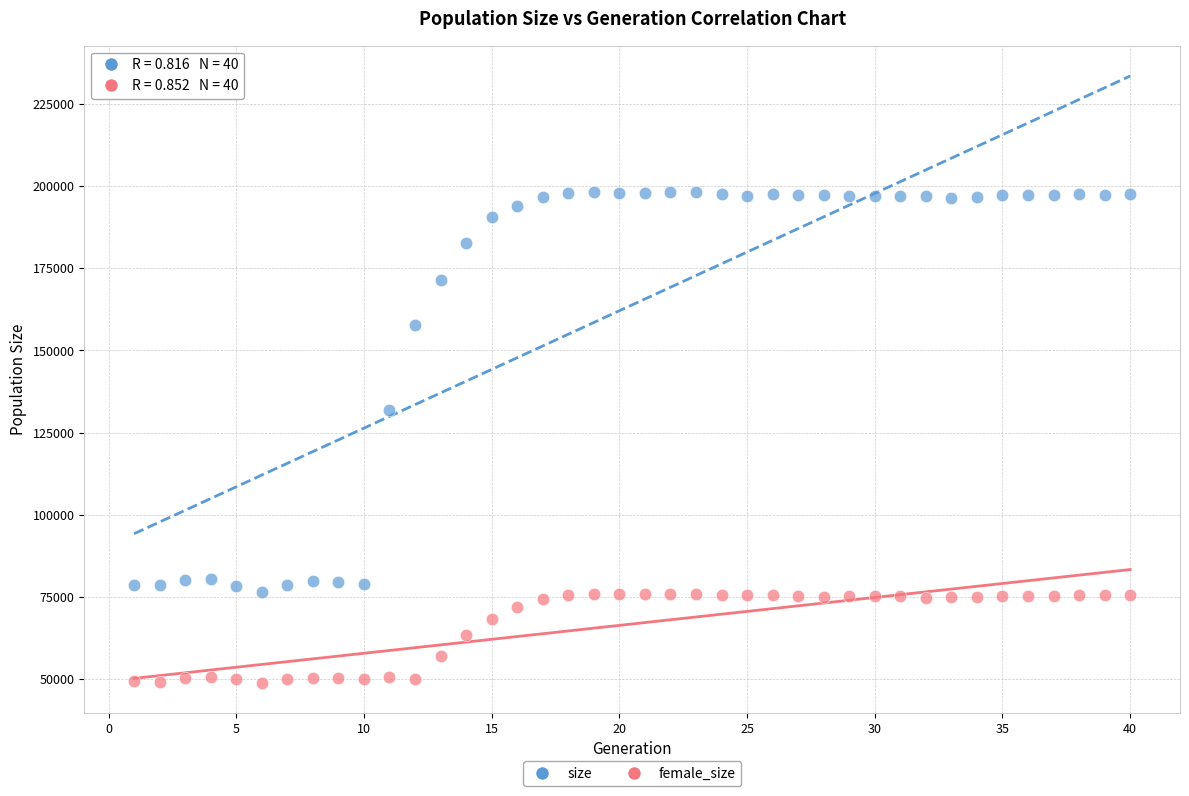

Which series reaches the minimum Y coordinate?

female_size